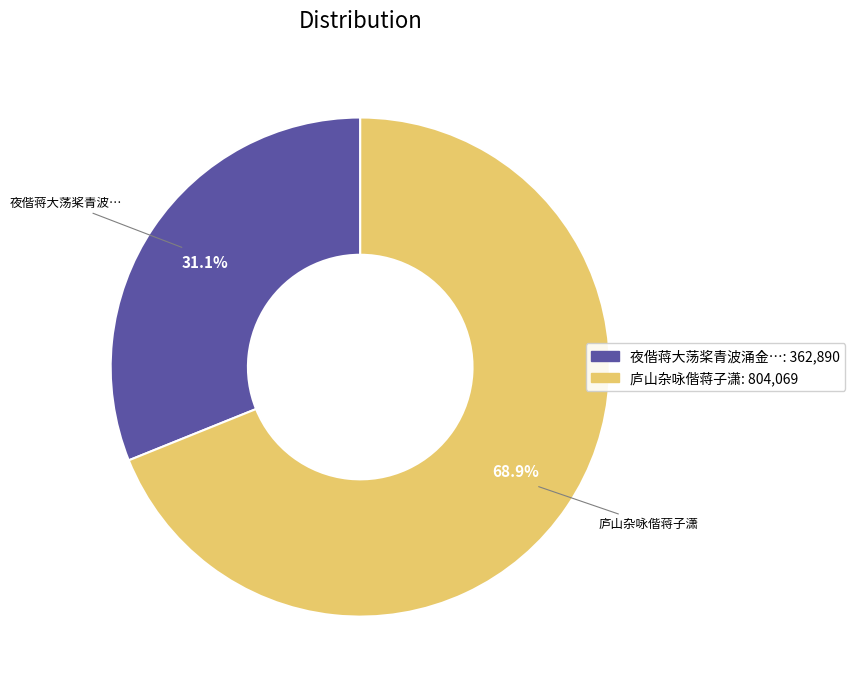

Does any single category account for the majority?

Yes